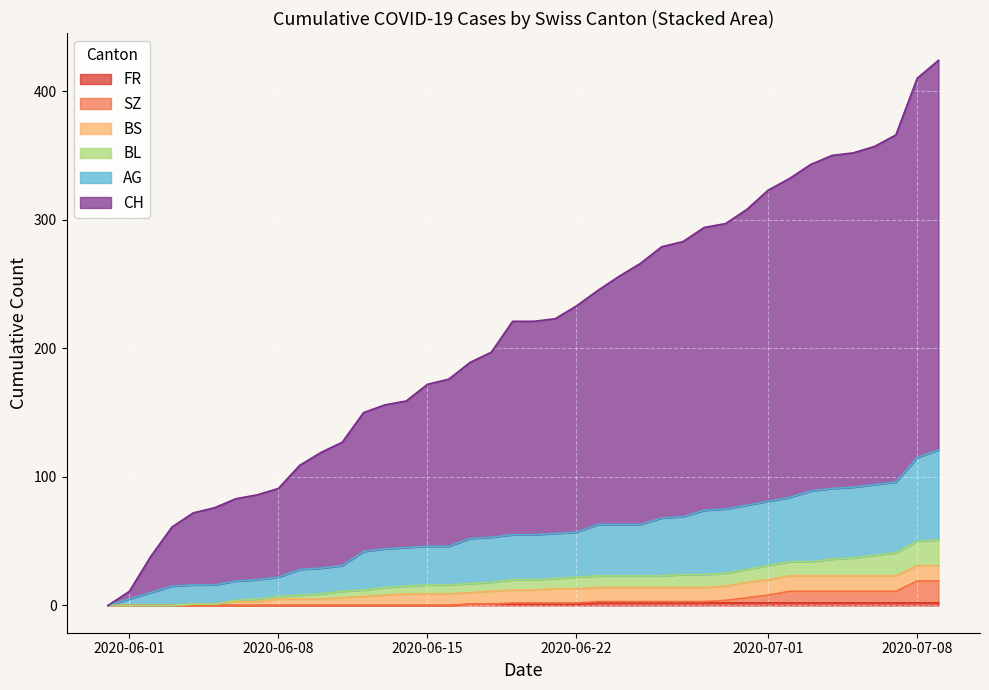

Which label corresponds to the smallest value in the chart?

2020-06-01